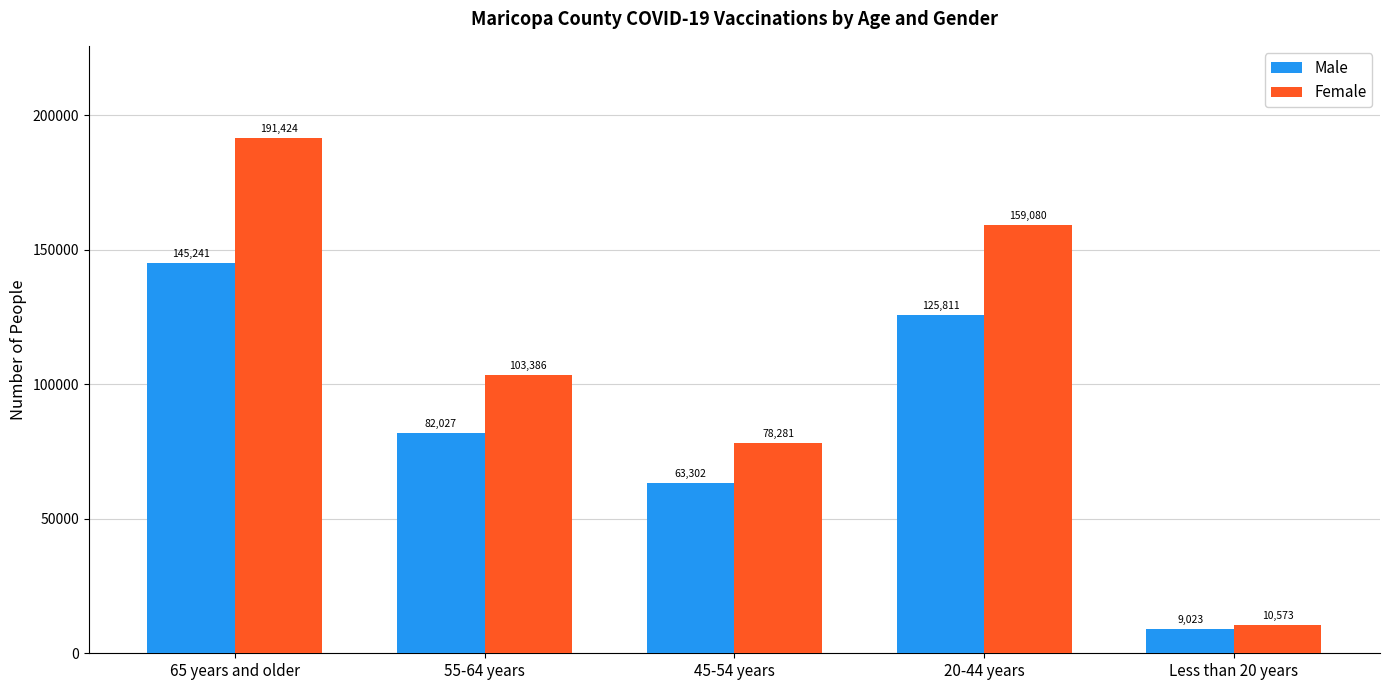

Reading left to right, extract all data points from this chart.

Male: 65 years and older=145241	55-64 years=82027	45-54 years=63302	20-44 years=125811	Less than 20 years=9023
Female: 65 years and older=191424	55-64 years=103386	45-54 years=78281	20-44 years=159080	Less than 20 years=10573